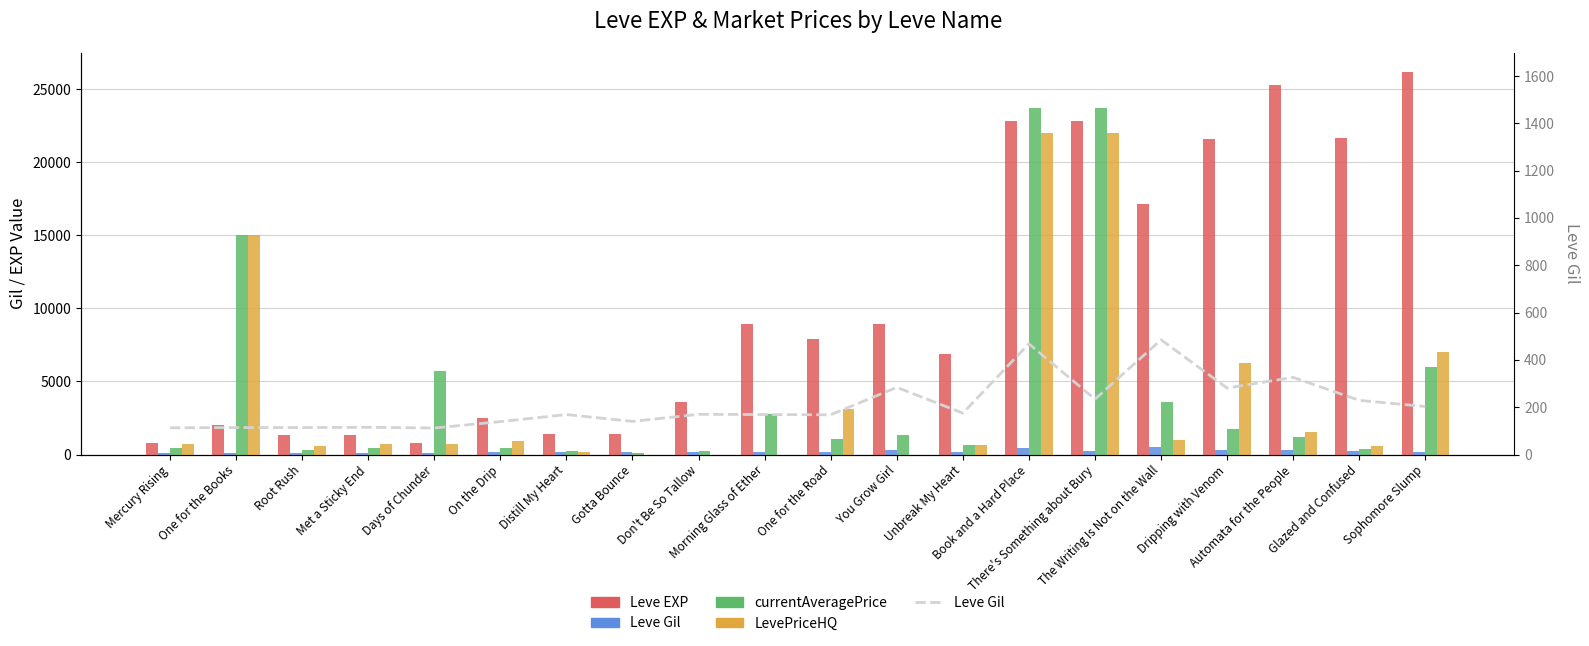

Are the bars horizontal?

No